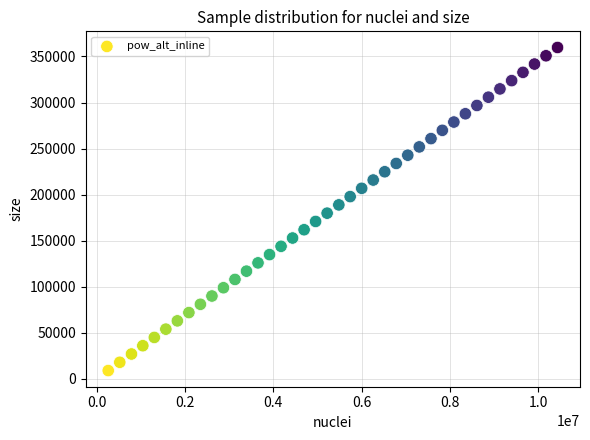

What is the range of X values (max minus min)?

10172214